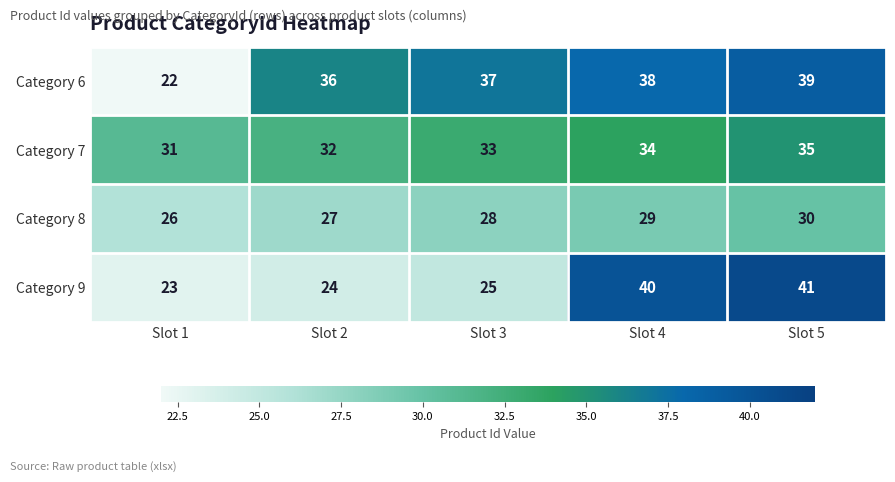

What is the difference between the maximum and minimum values in the Category 8 series?

4